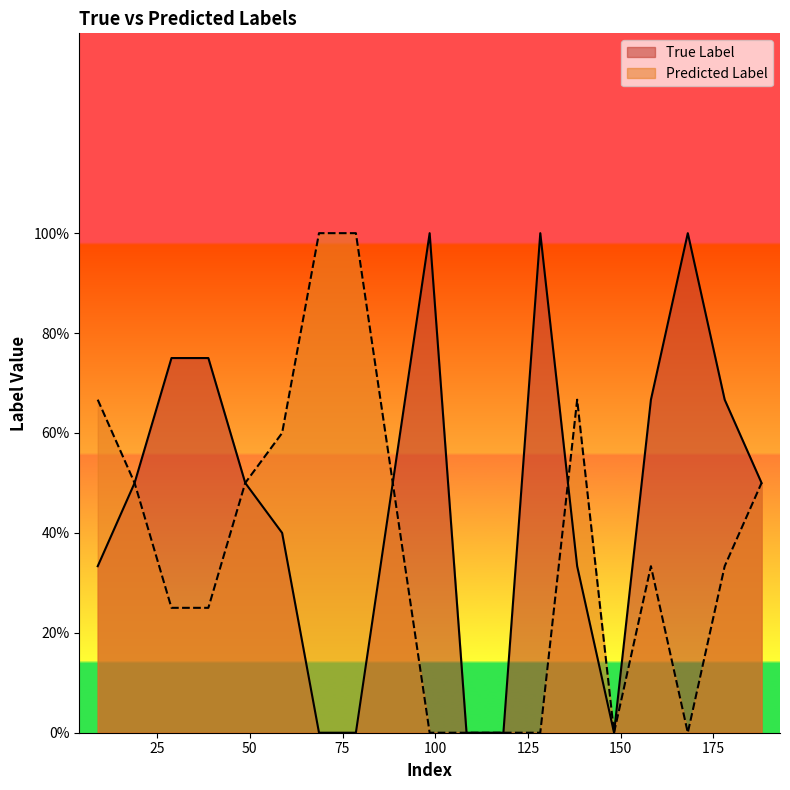

True or false: True Label has more than 0 points higher than both neighbors.

True